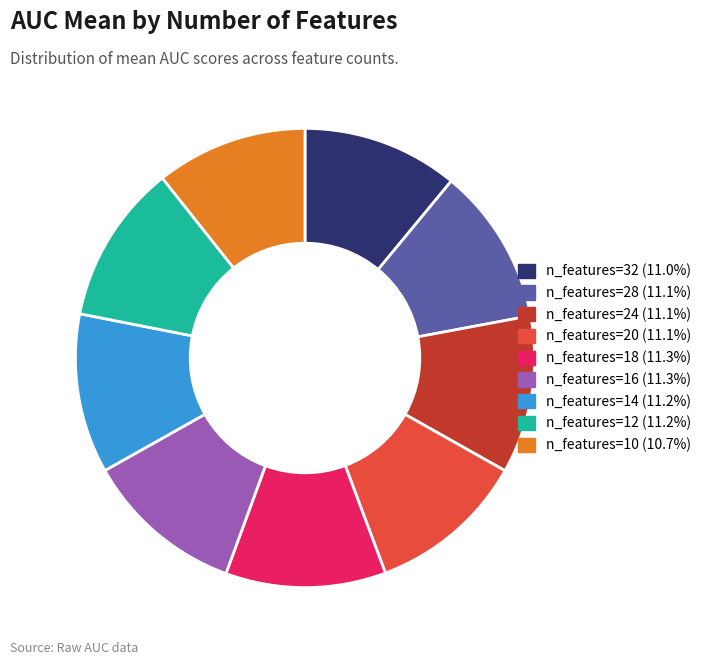

Count the number of slices in the pie.

9